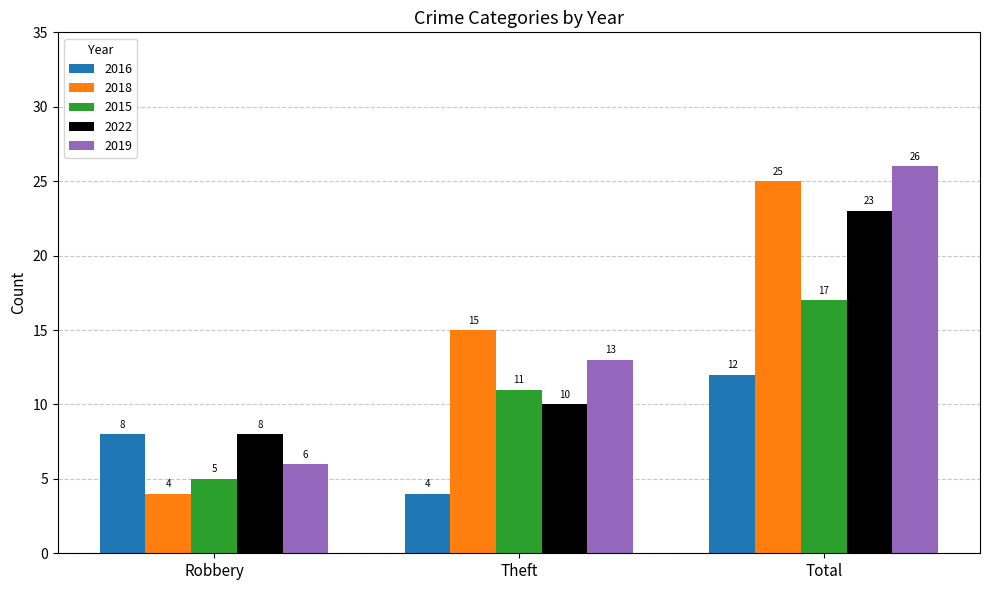

Count the 2015 values in the range 5 to 17.

3